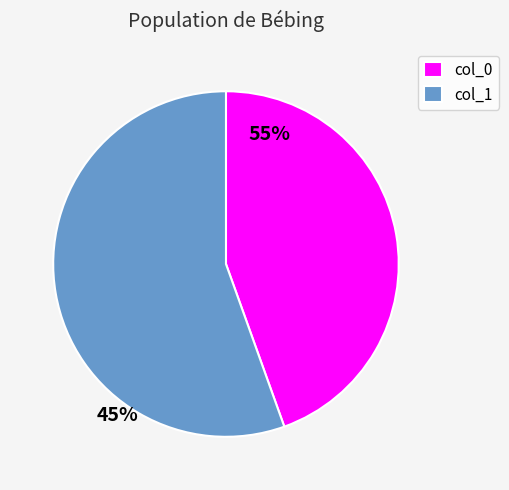

Rank the categories by value from lowest to highest.

col_0, col_1